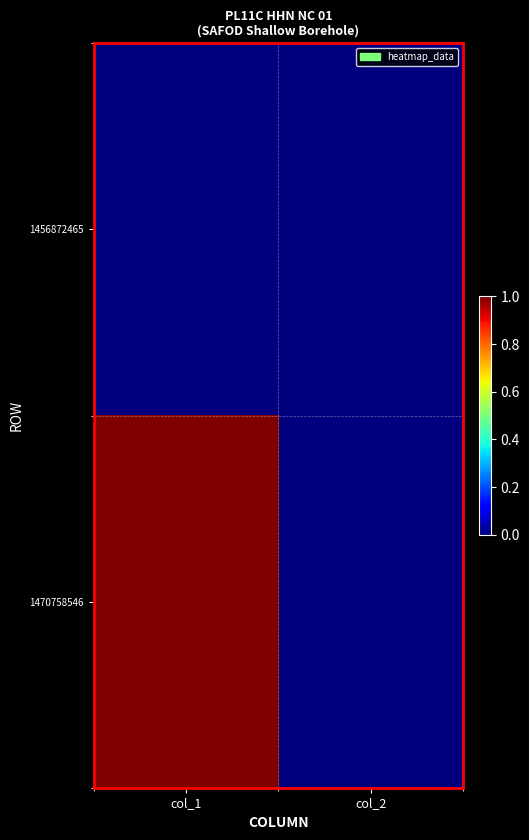

List the series in order of their peak value, lowest first.

1456872465, 1470758546